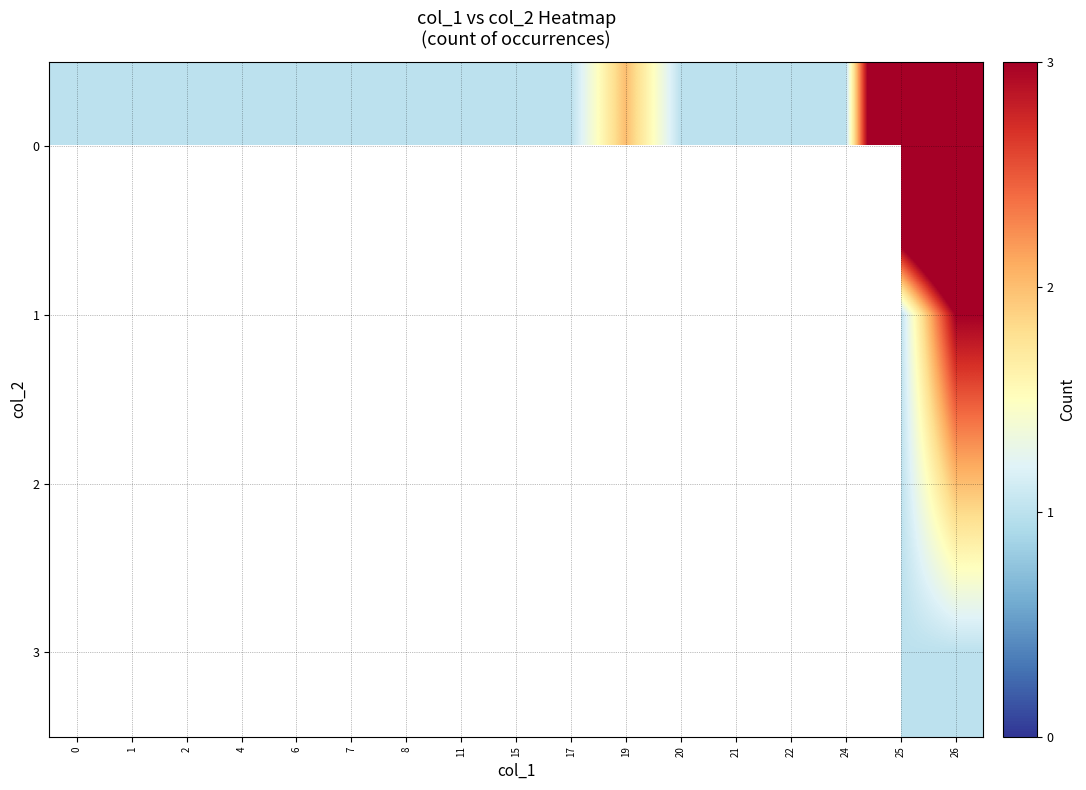

Is the value of 3 at 25 greater than the value of 0 at 24?

No